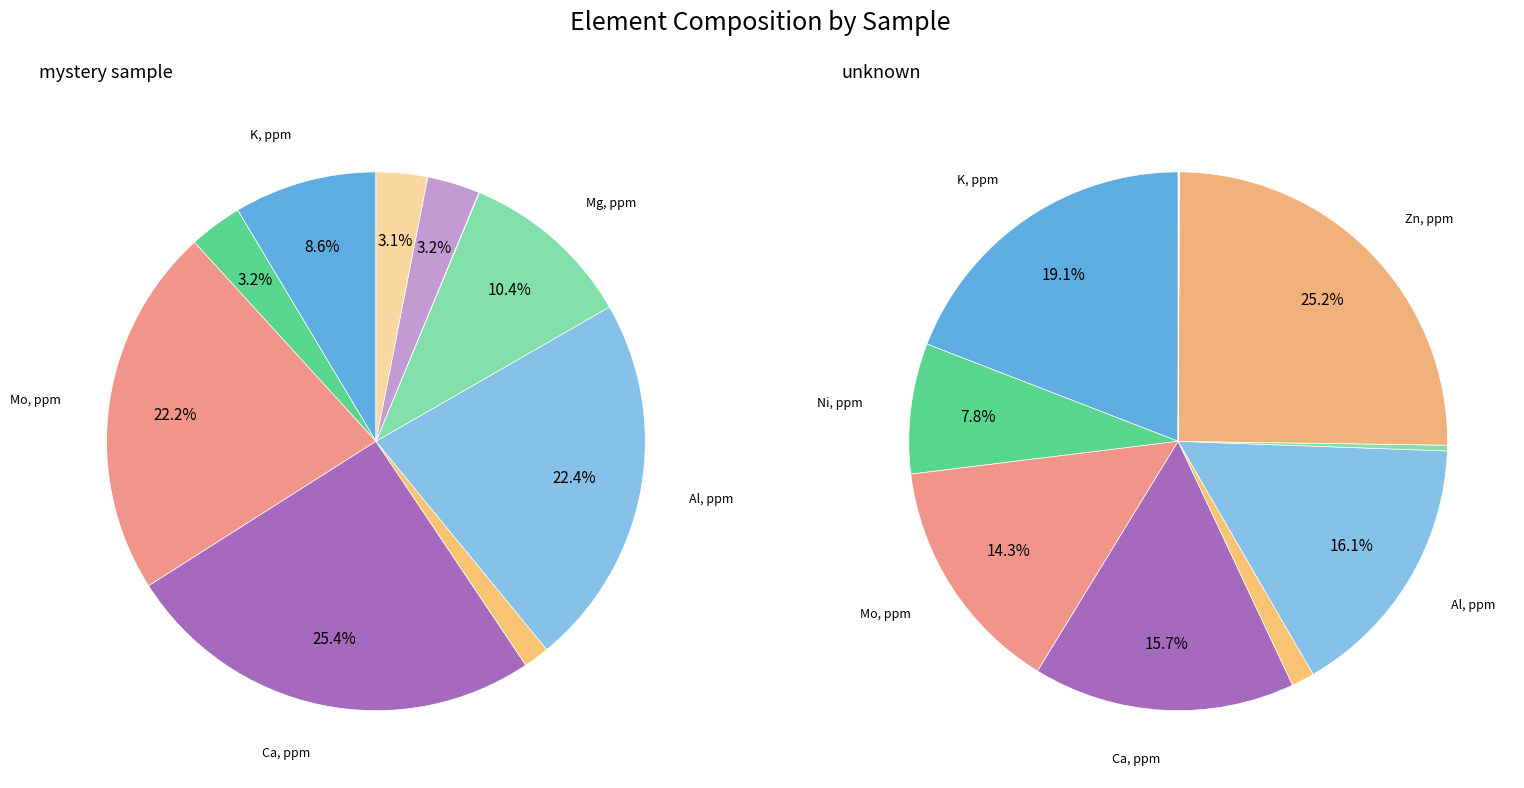

Do Zn, ppm and Ni, ppm together represent more than half of the pie?

No